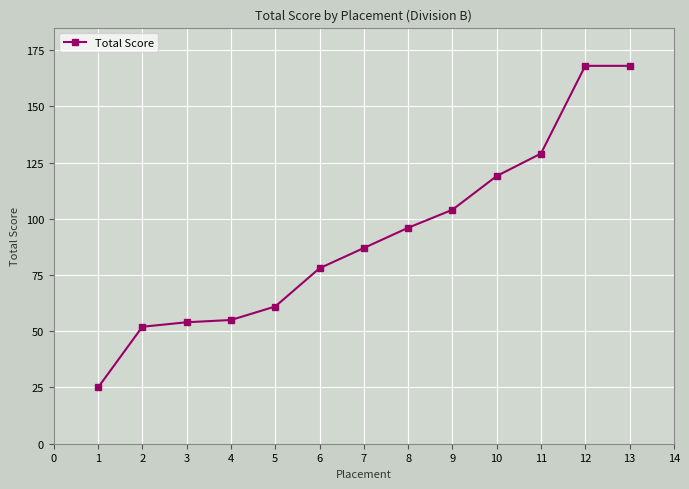

How many lines are shown in the chart?

1